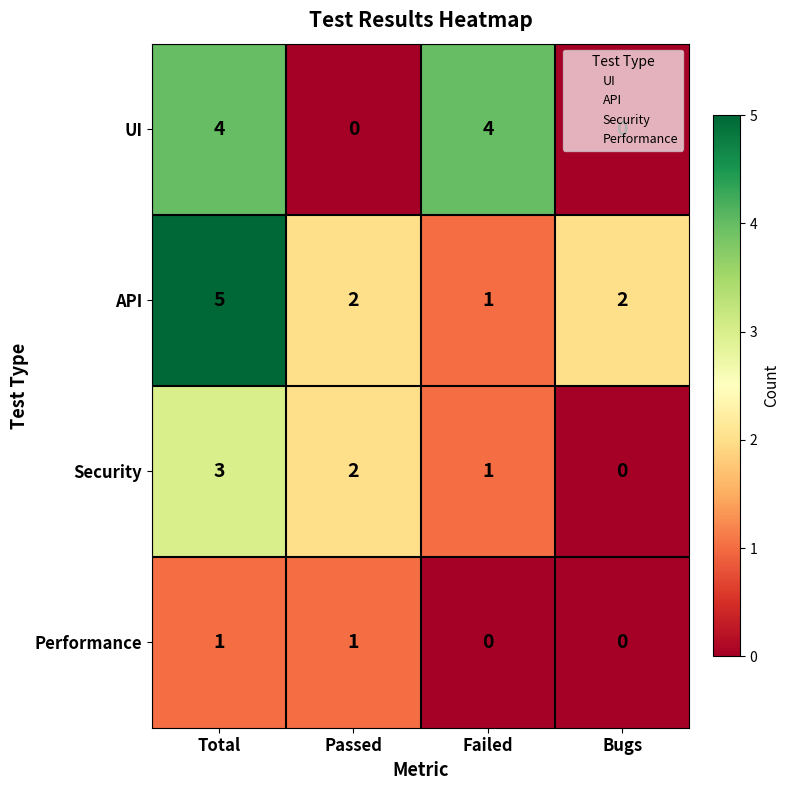

At which label does API reach its minimum?

Failed